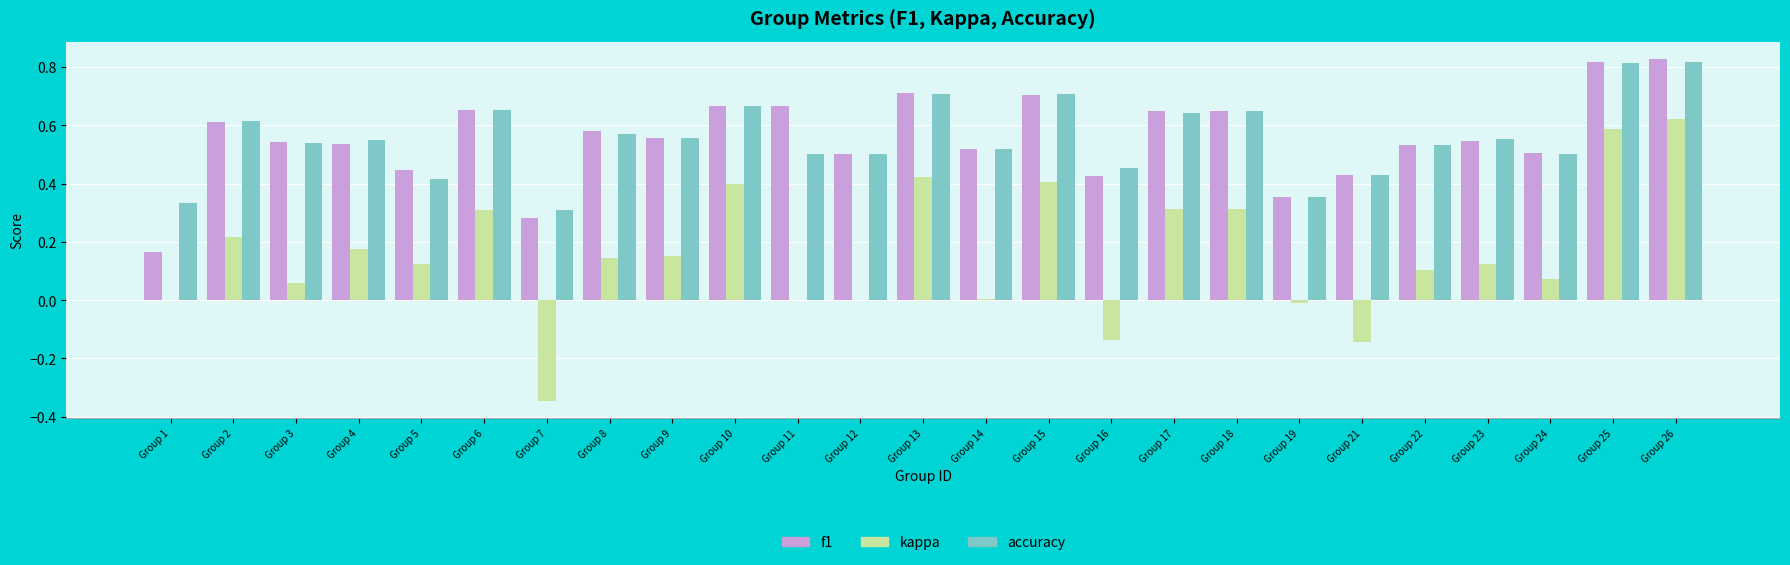

What is the total value across all series at Group 5?

1.0